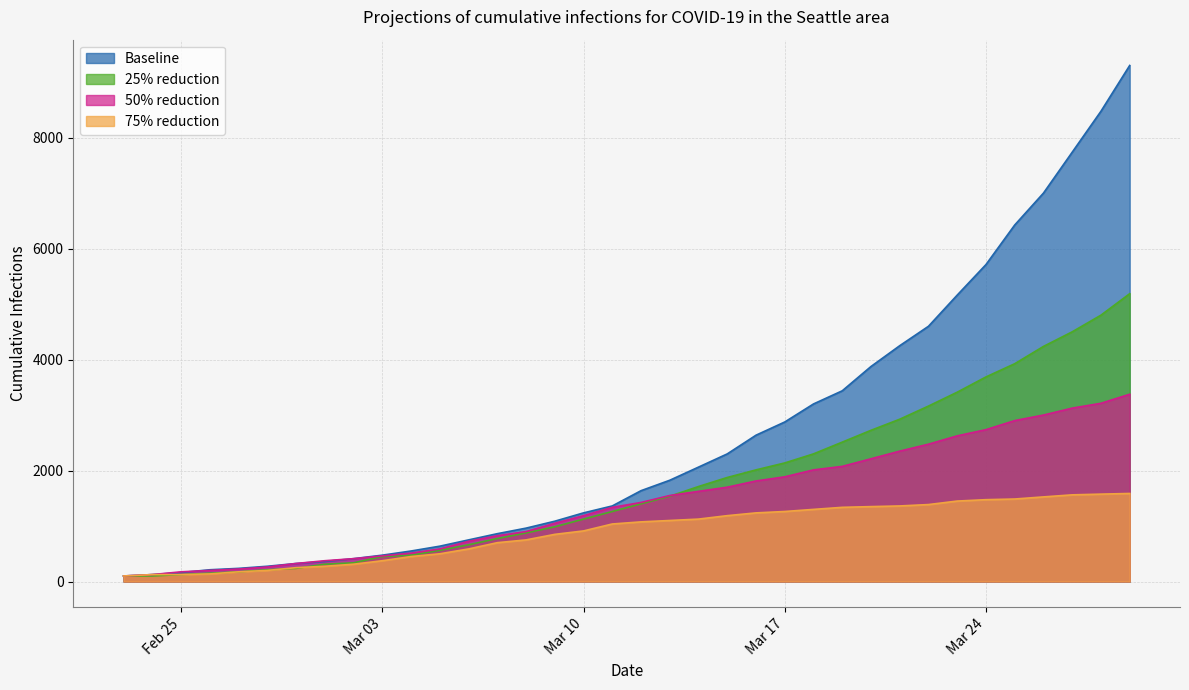

Rank the series by their maximum value, from lowest to highest.

75% reduction, 50% reduction, 25% reduction, Baseline